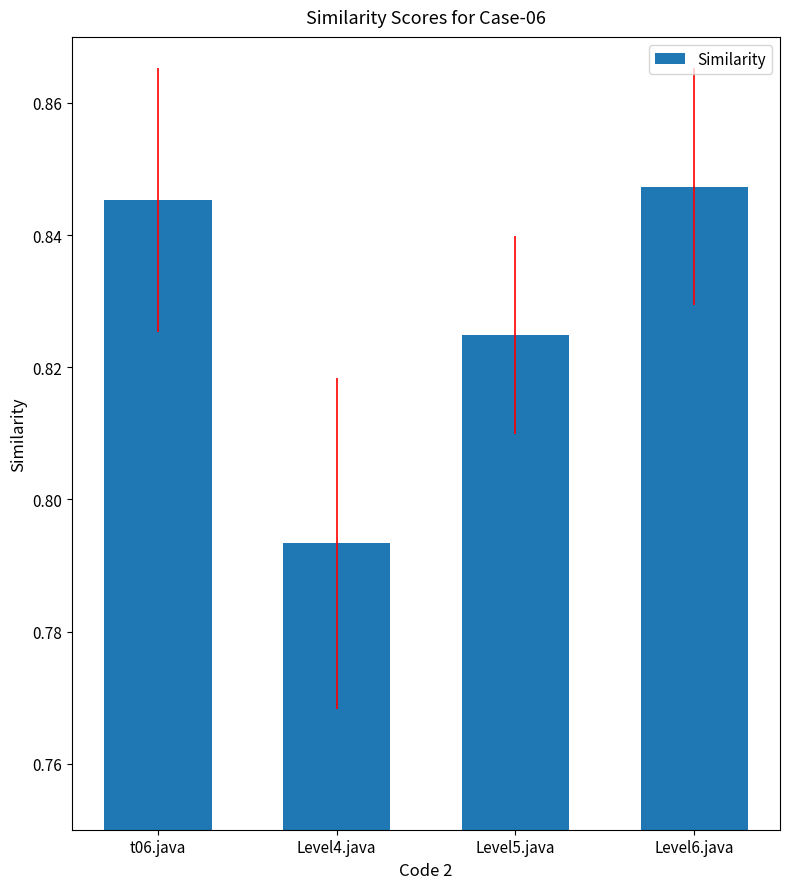

At which category does the chart reach its minimum across all series?

Level4.java